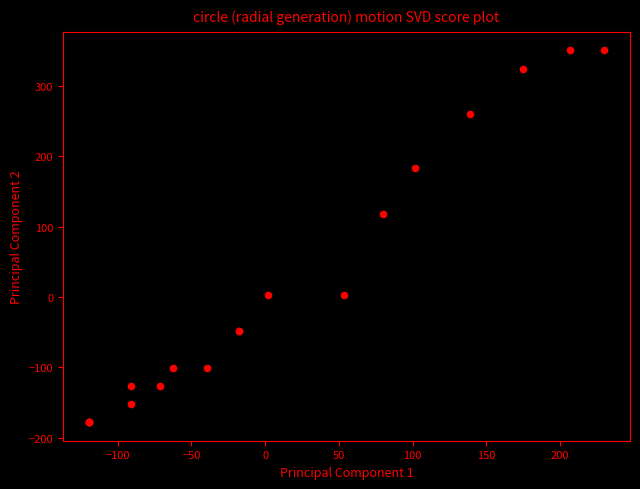

What Y value in the scatter plot is closest to 86?

118.4